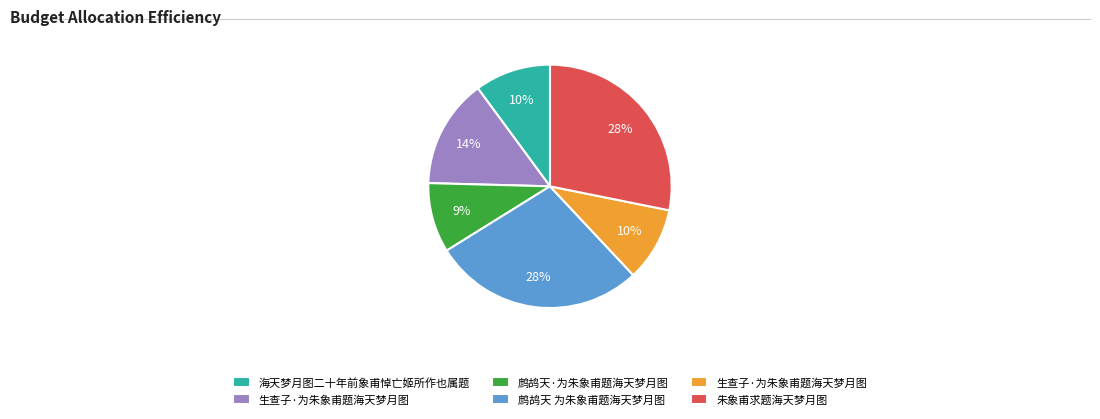

To the nearest percent, what is the difference between the largest and smallest slice percentages?

19%